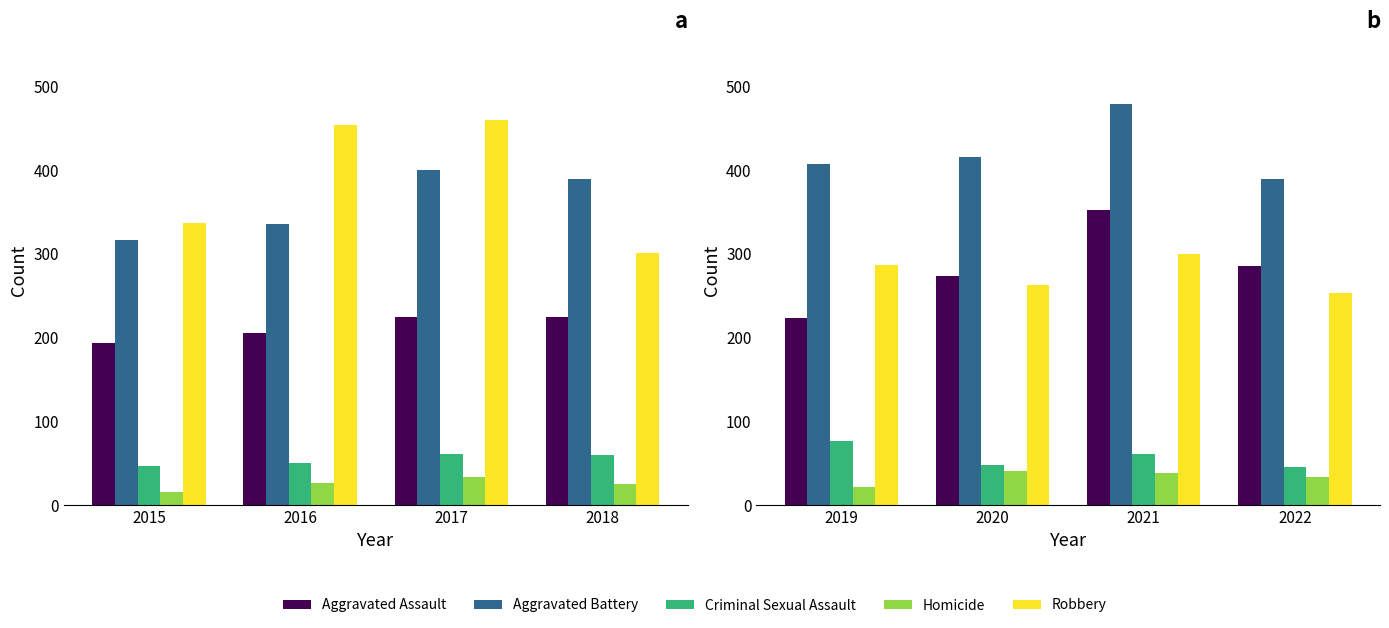

Are the bars horizontal?

No